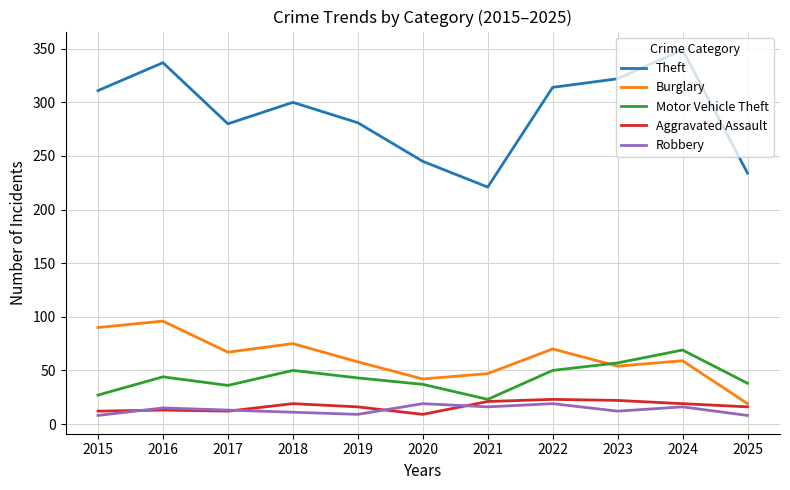

What is the total value across all series at 2015?

448